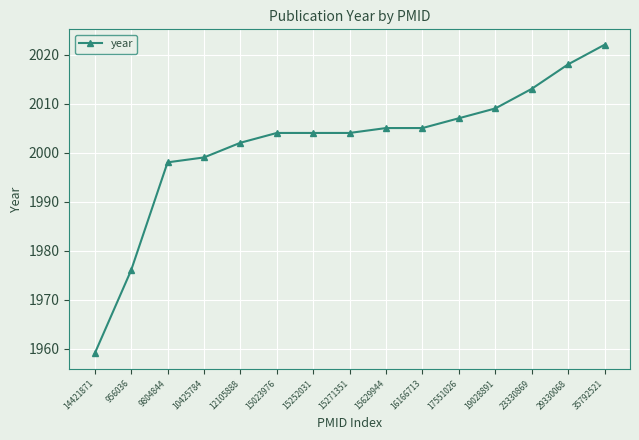

Is this an area chart (filled region under the line)?

No